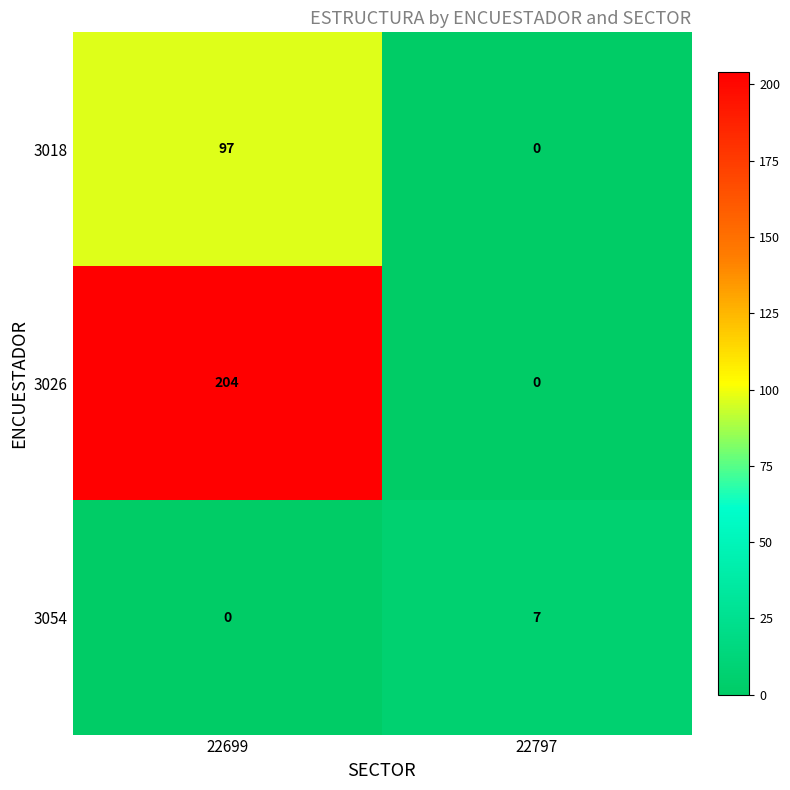

What is the sum of all 3026 values?

204